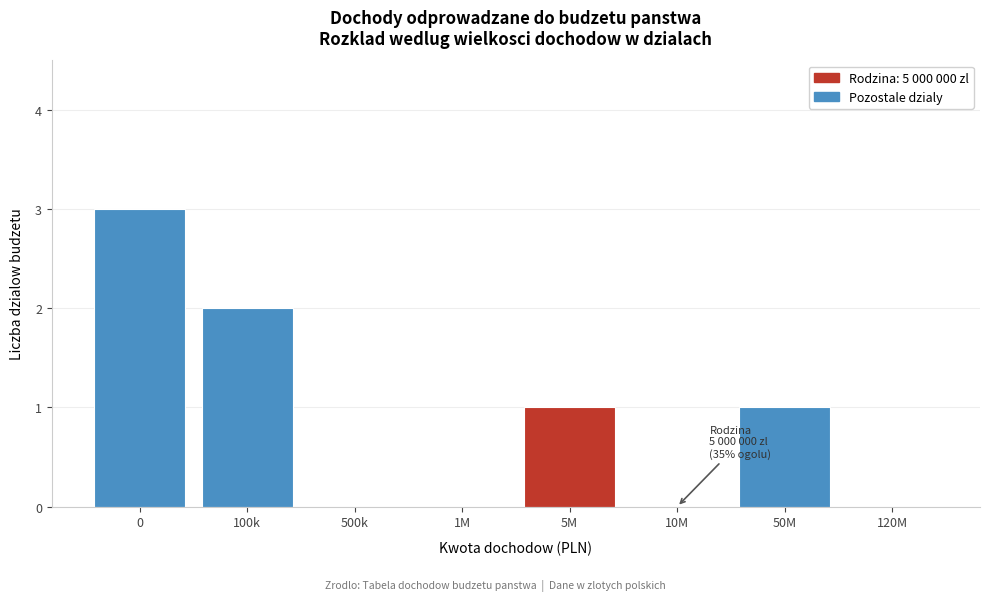

Reading left to right, list all the values displayed in this chart.

0=3	100k=2	500k=0	1M=0	5M=1	10M=0	50M=1	120M=0